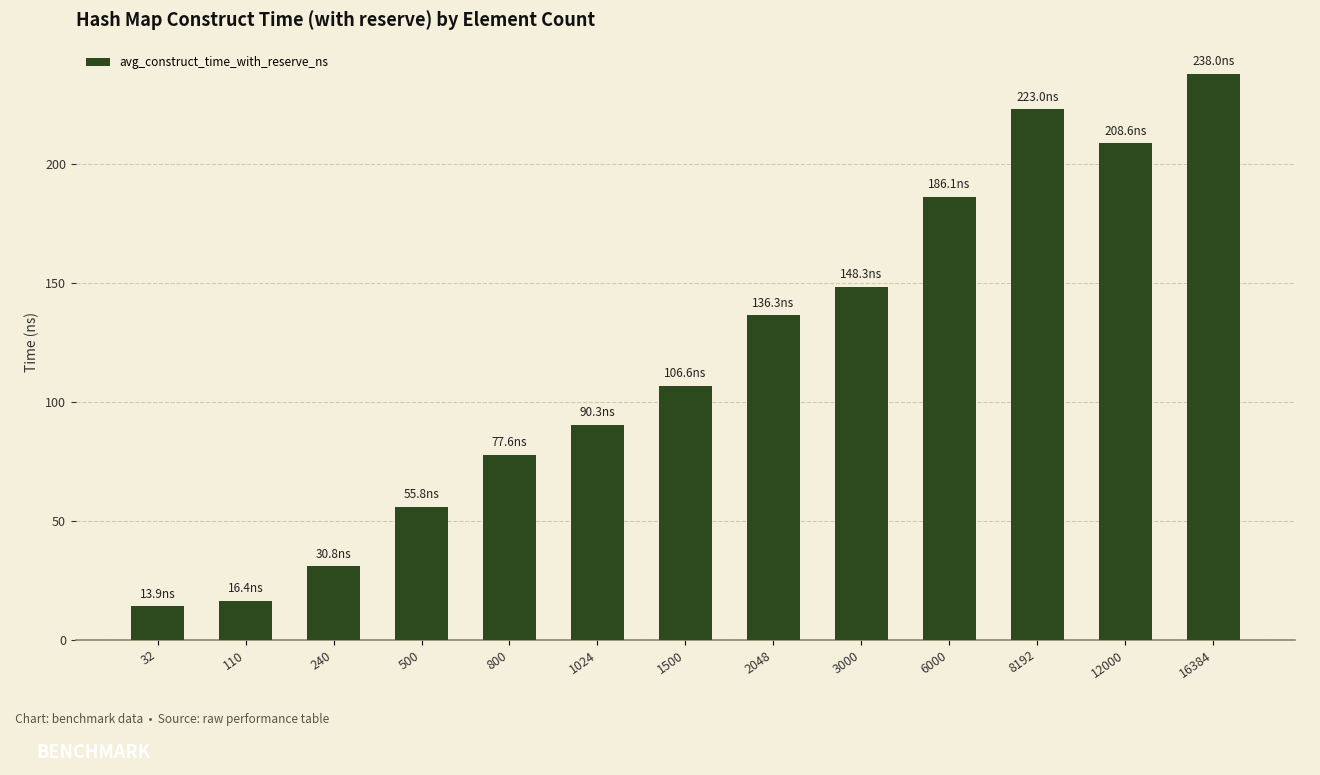

The value at 3000 is 148.3. True or false?

True